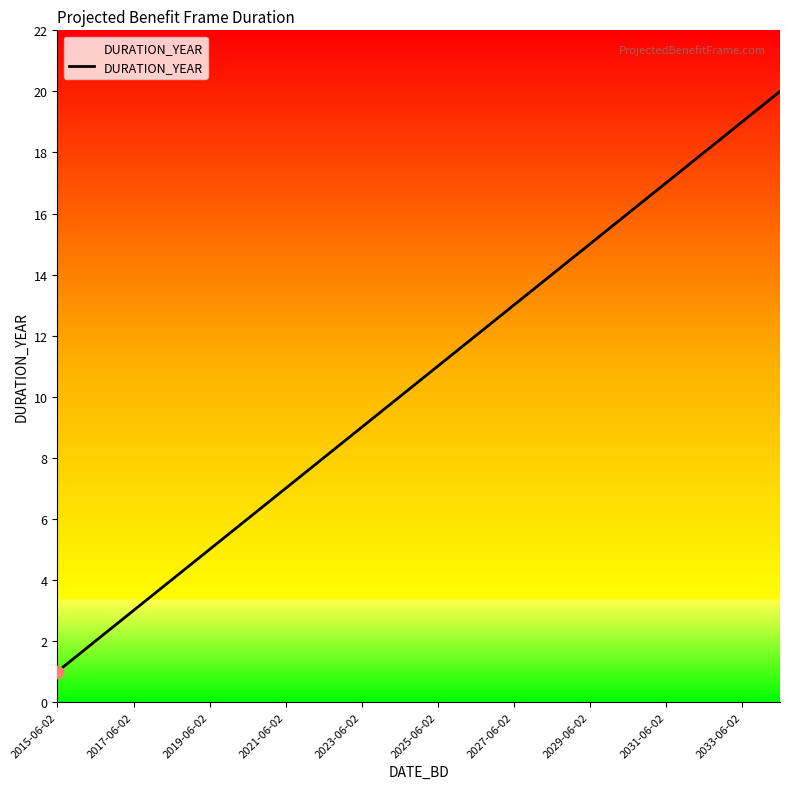

What is the maximum value shown in the chart?

20